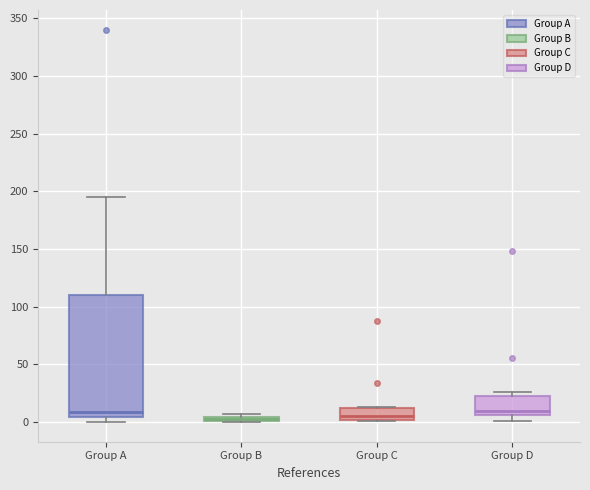

Where is the lower edge of the box for Group B on the y-axis? The values are not printed on the chart, so give them approximately, as read against the axis.

0